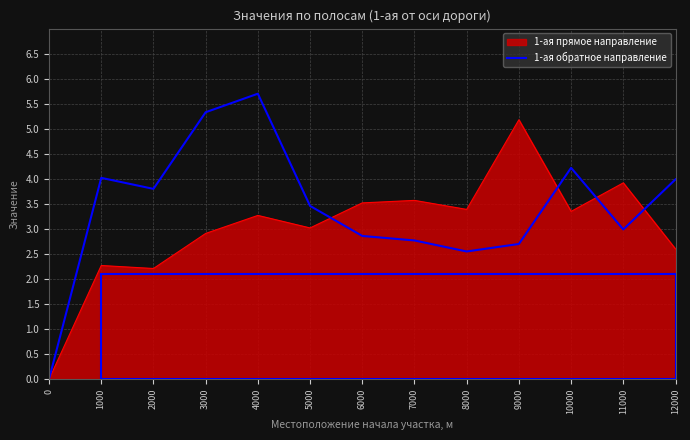

The chart shows a value of 4.2 at 10000. True or false?

True